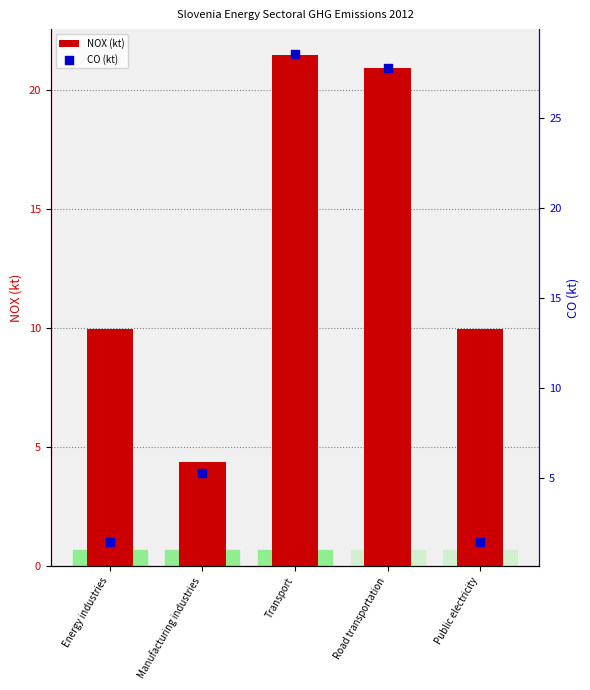

Which series reaches the maximum Y coordinate?

CO (kt)